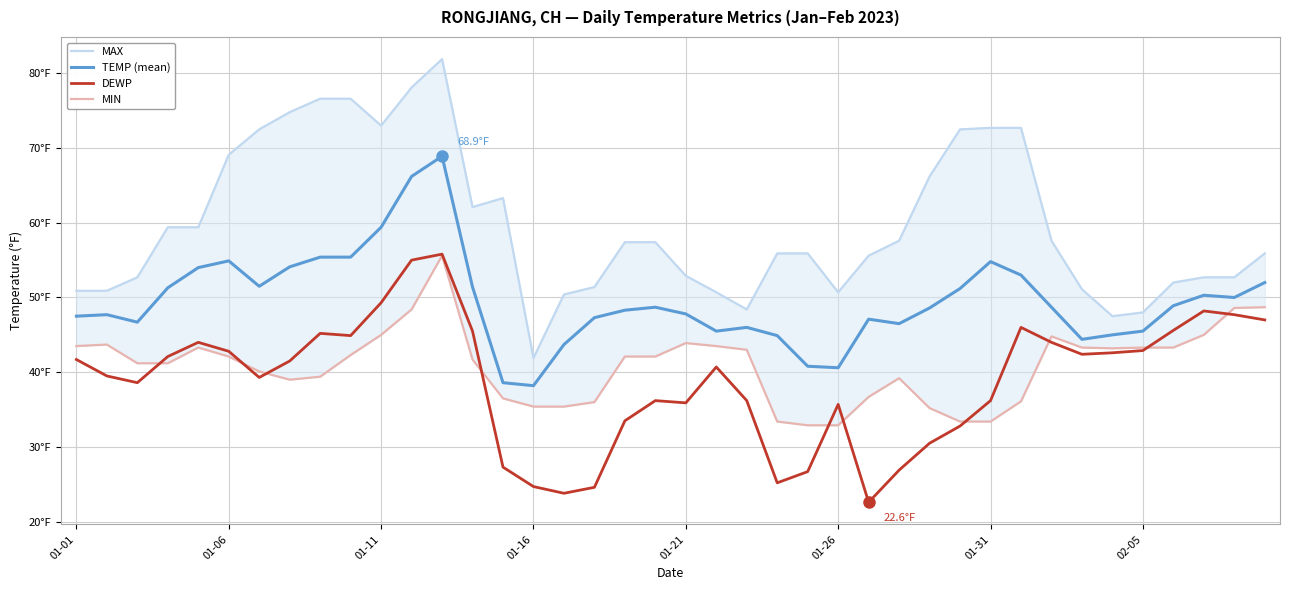

Which series changed the most between 9 and 12?

TEMP (mean)